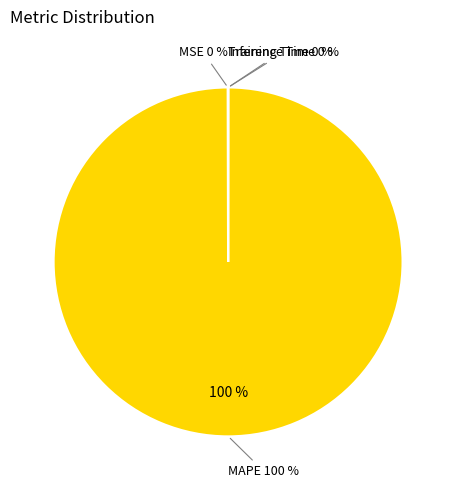

To the nearest percent, what portion does MAPE represent?

100%